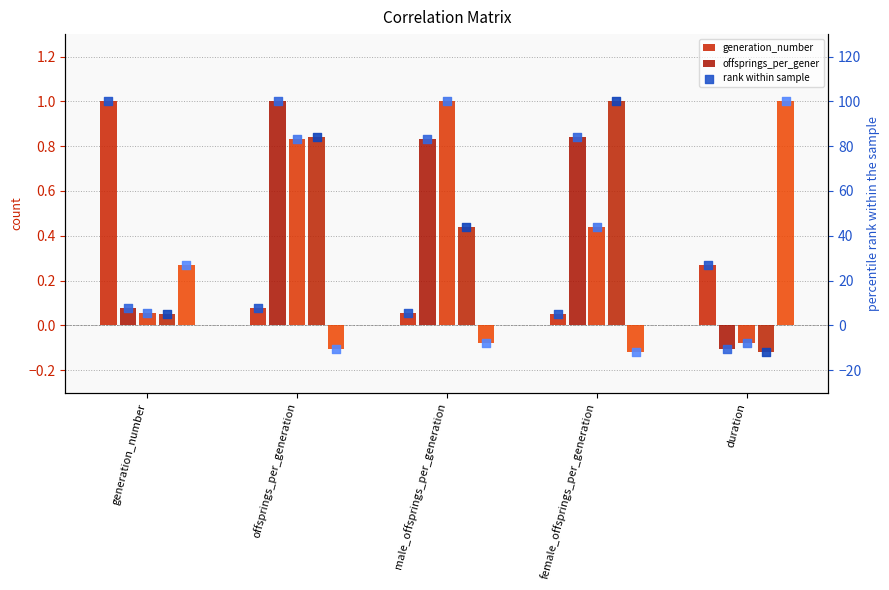

Which series reaches the maximum Y coordinate?

generation_number